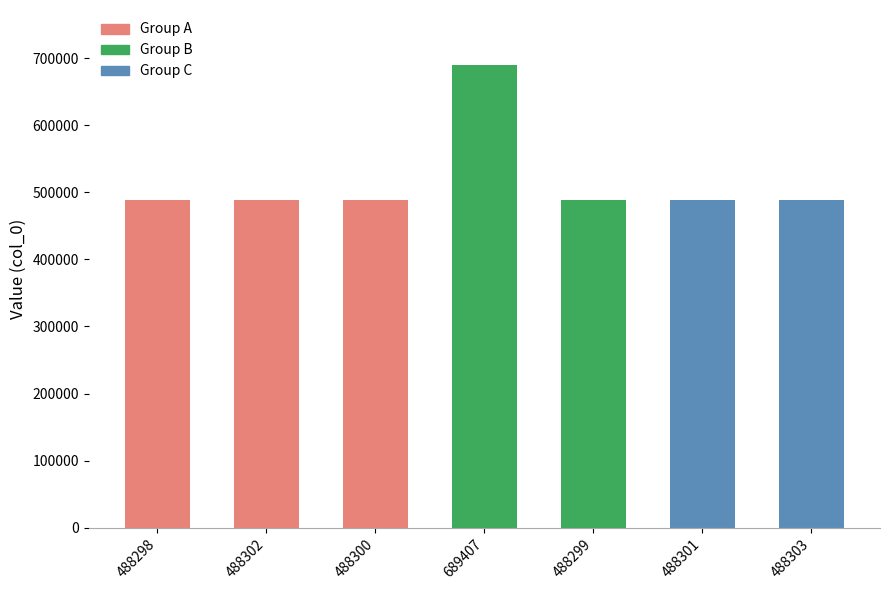

What is the difference between the second highest and minimum values?

5